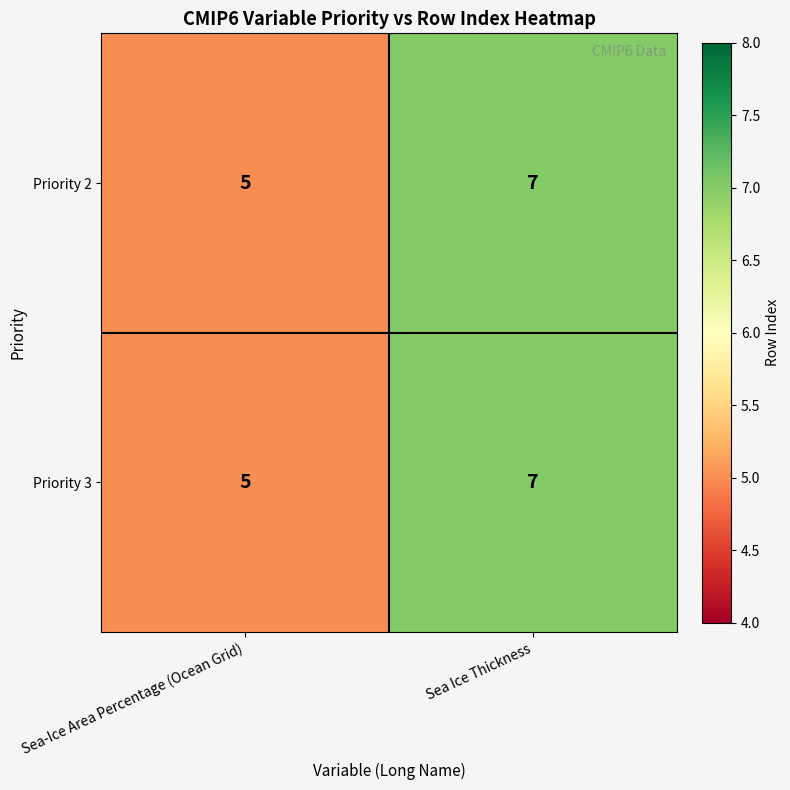

How many categories are shown in the chart?

2